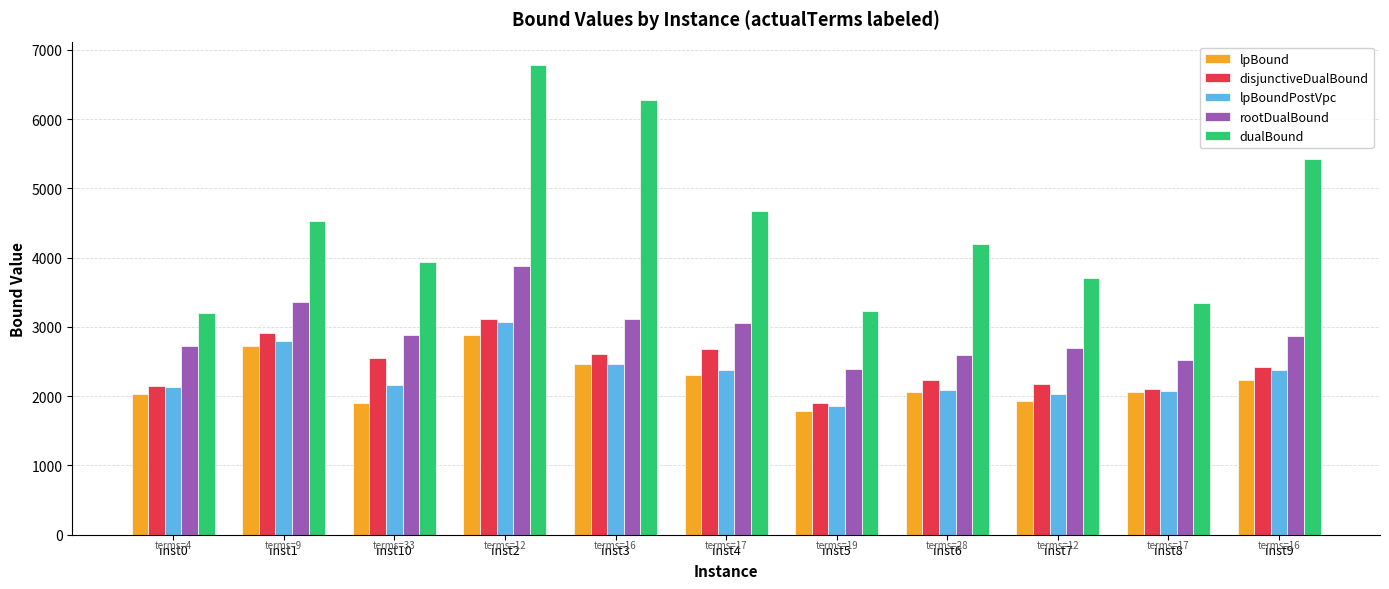

The lpBoundPostVpc series shows 3798.7 at inst1. True or false?

False